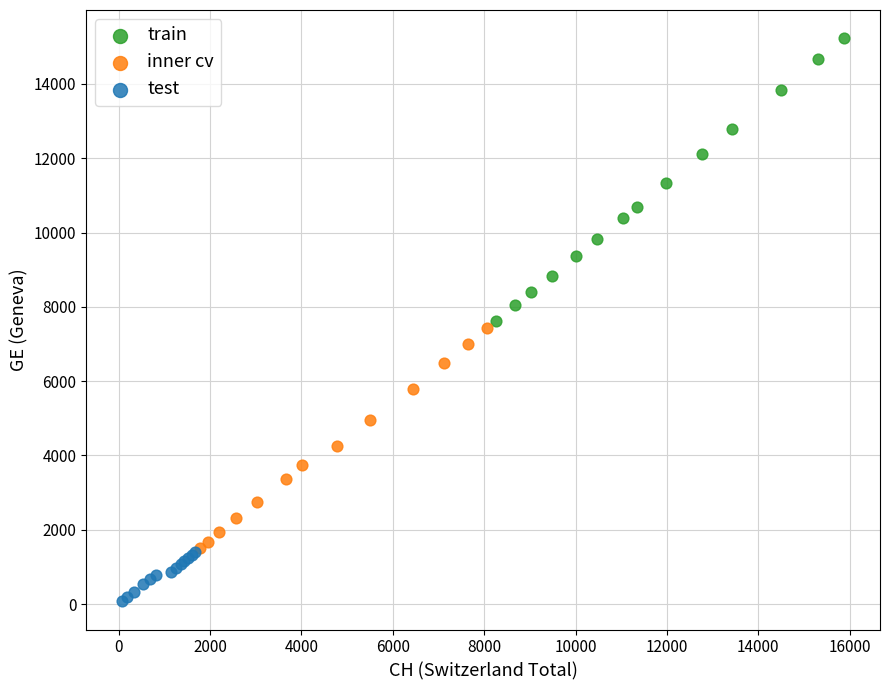

Which series contains the lowest Y value?

test